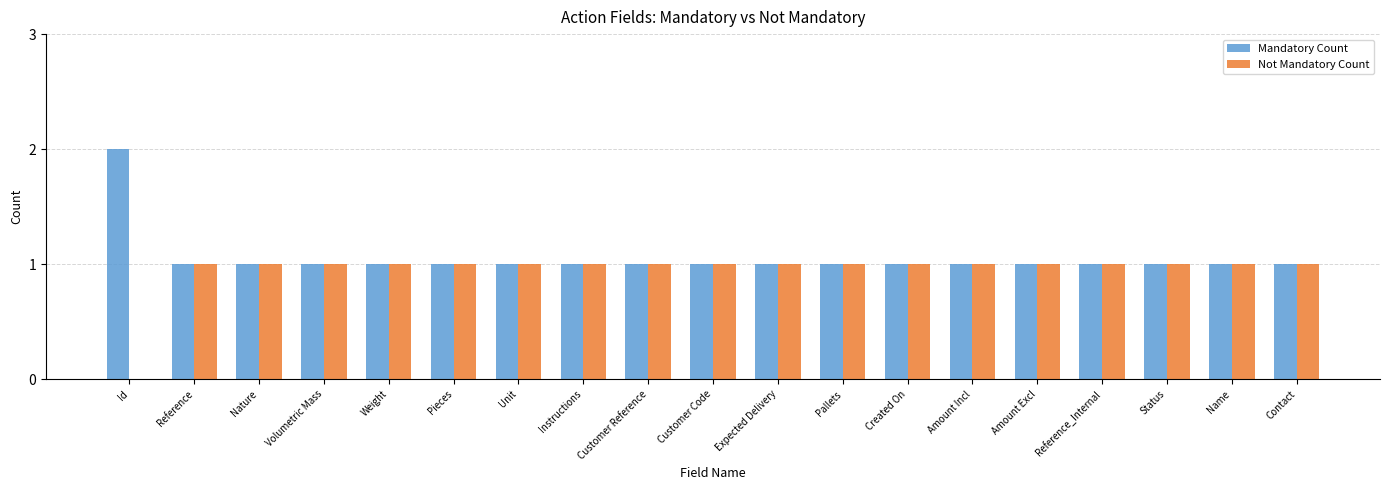

Which series has the largest total across all categories?

Mandatory Count